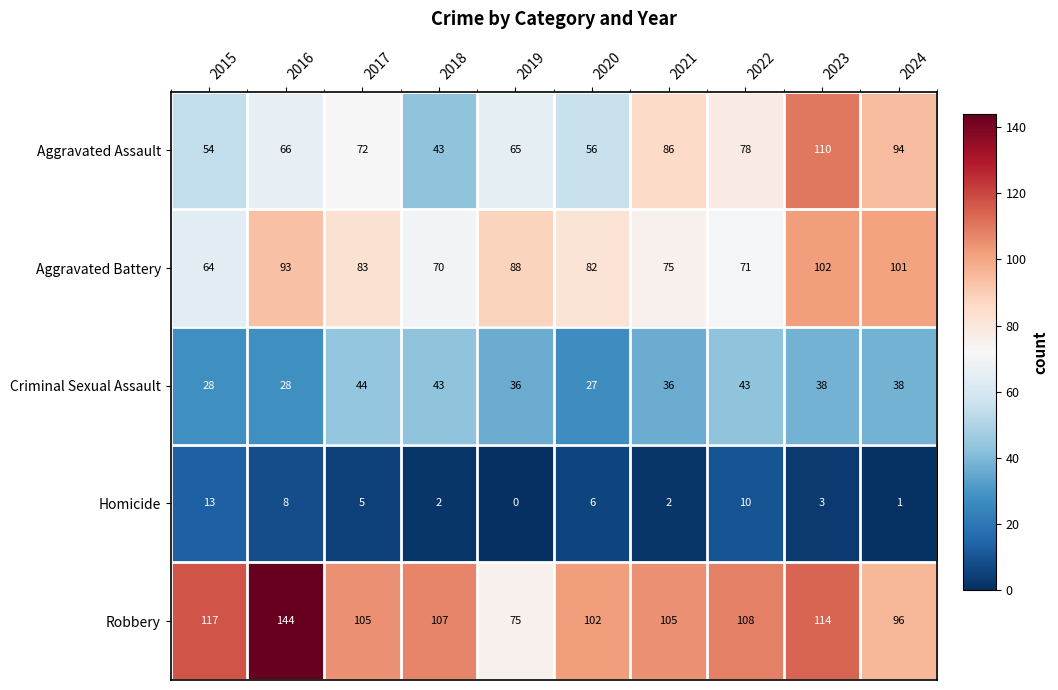

What value does the Aggravated Battery series have at 2022, to the nearest 5?

70